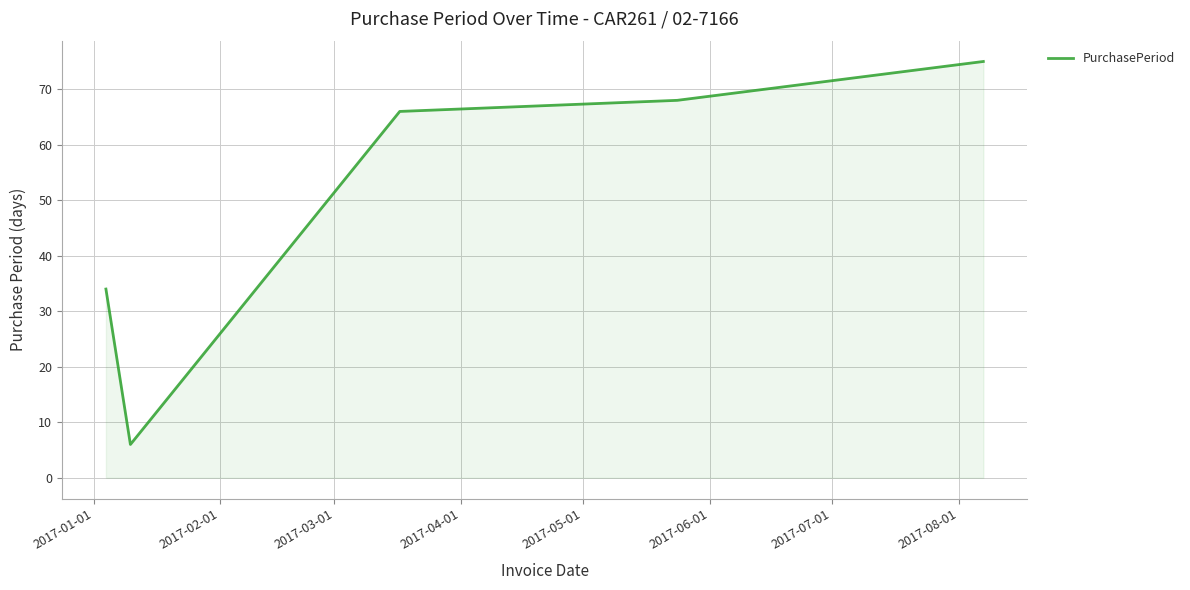

What is the average value?

50